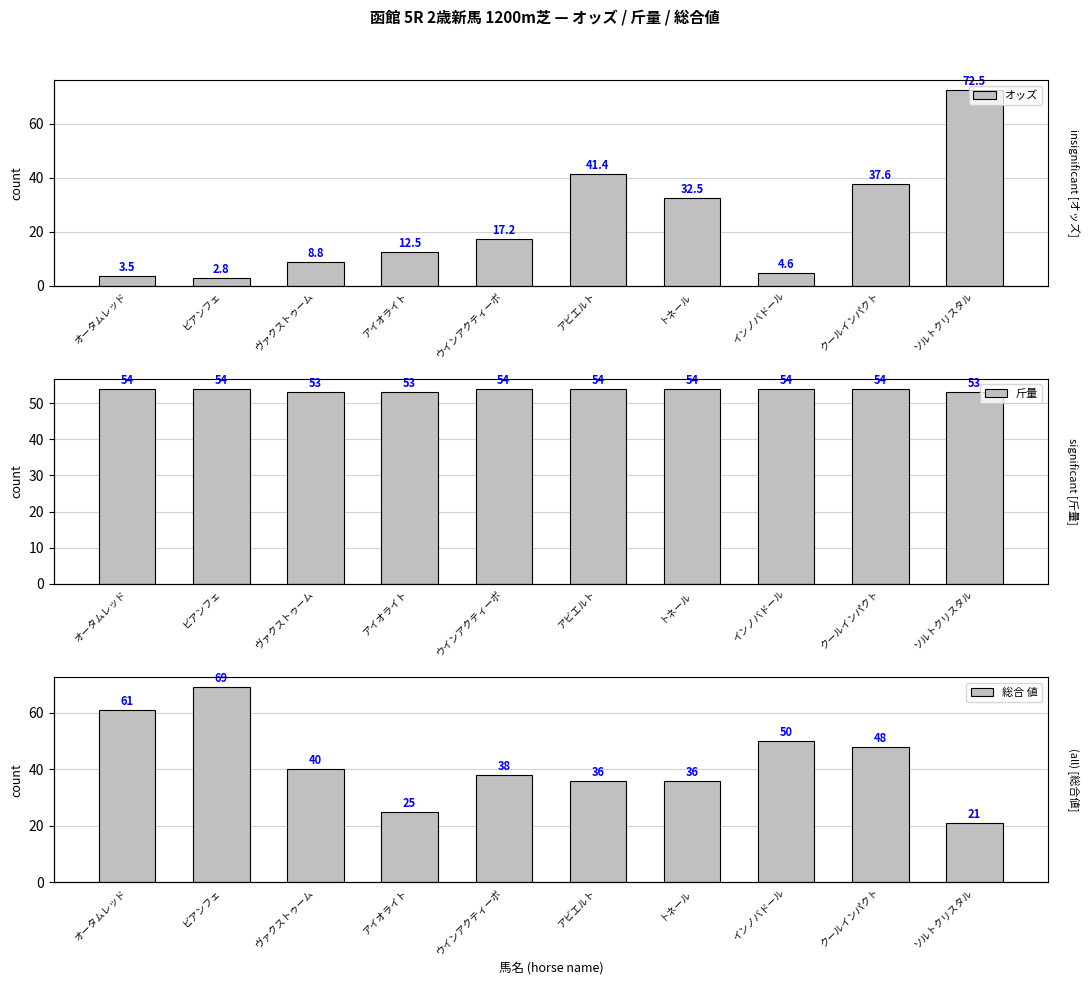

What is the average value of the 斤量 series?

53.7